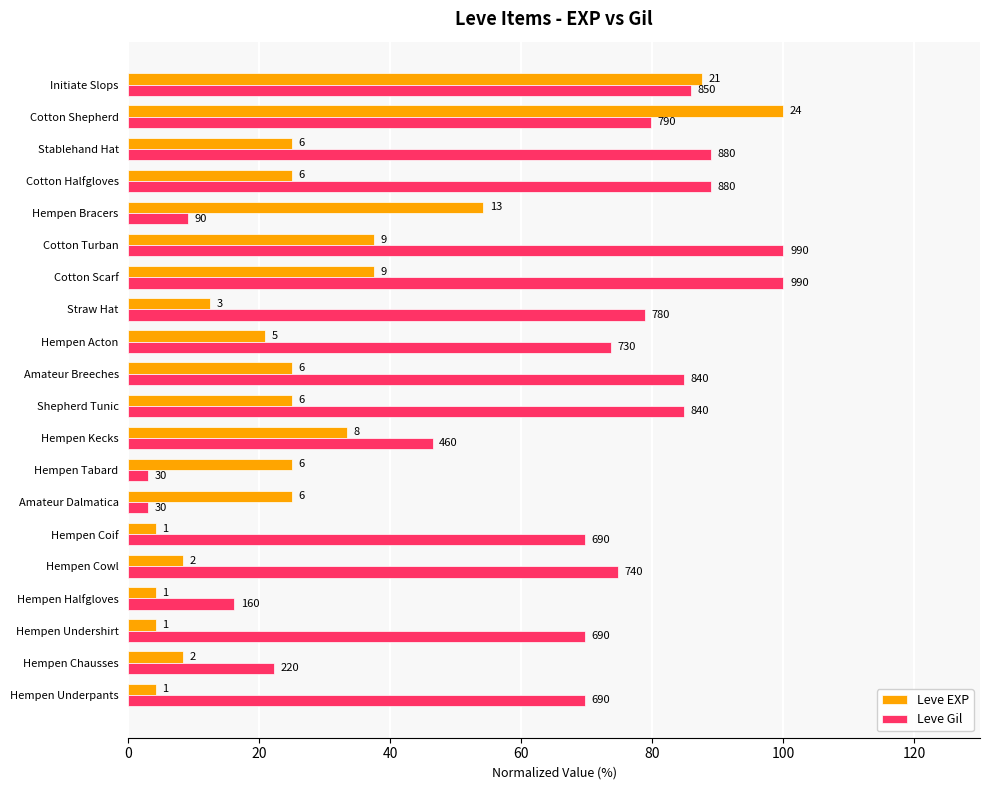

Reading right to left, transcribe all the data shown in this chart.

Leve EXP: 87.5	100.0	25.0	25.0	54.2	37.5	37.5	12.5	20.8	25.0	25.0	33.3	25.0	25.0	4.2	8.3	4.2	4.2	8.3	4.2
Leve Gil: 85.9	79.8	88.9	88.9	9.1	100.0	100.0	78.8	73.7	84.8	84.8	46.5	3.0	3.0	69.7	74.7	16.2	69.7	22.2	69.7